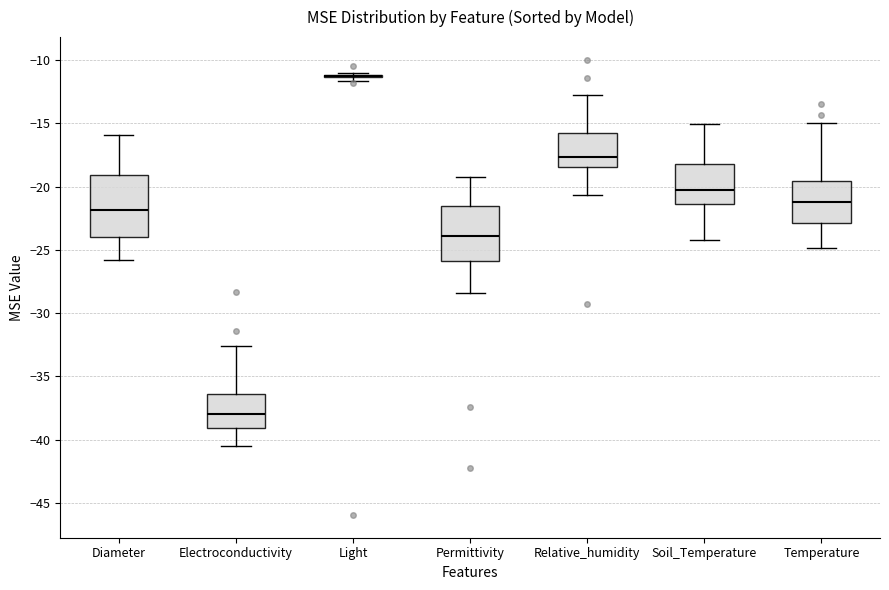

Comparing the boxes themselves (not the whiskers), which one is the tallest?

Diameter